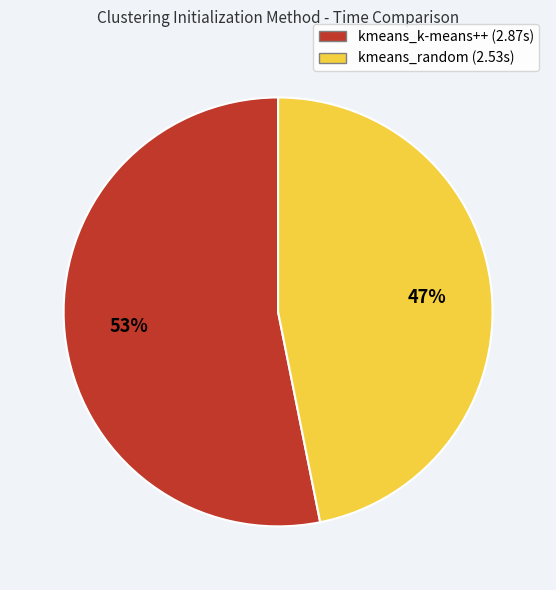

Which slice is the largest?

kmeans_k-means++